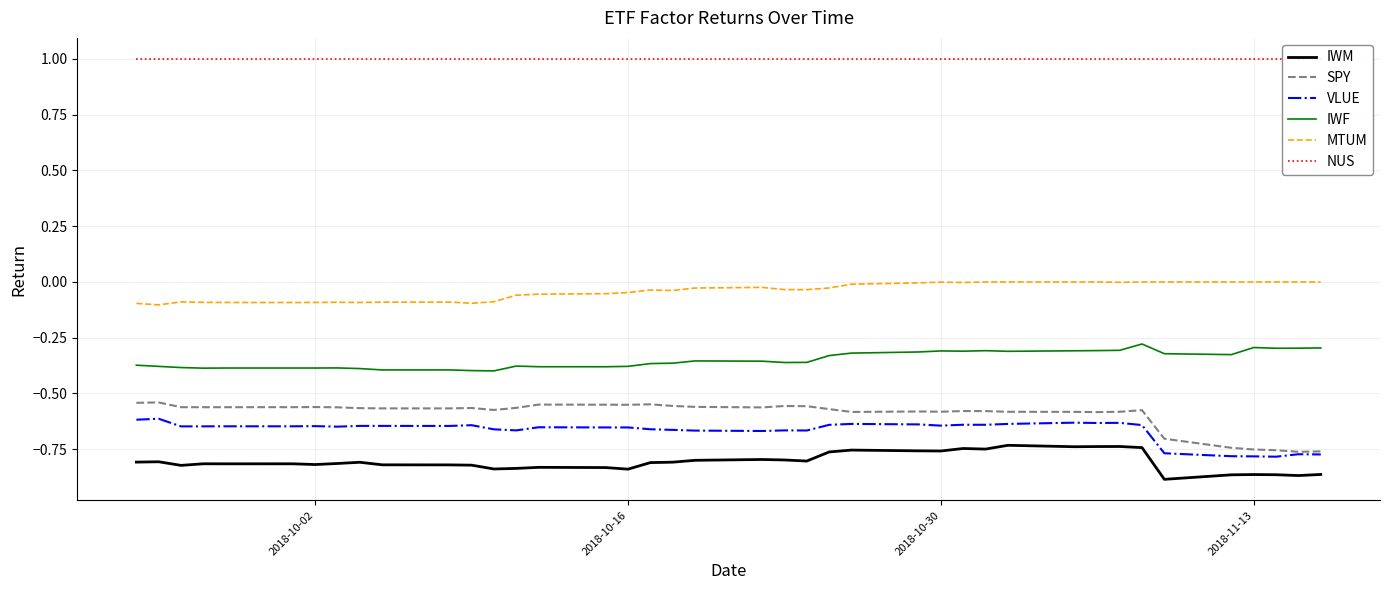

What is the smallest value displayed?

-0.9